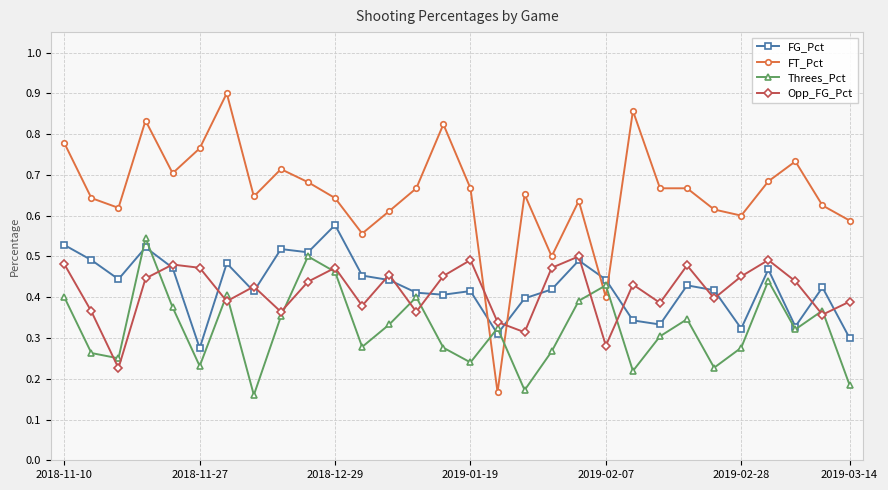

How many interior local valleys does the Threes_Pct series have?

9